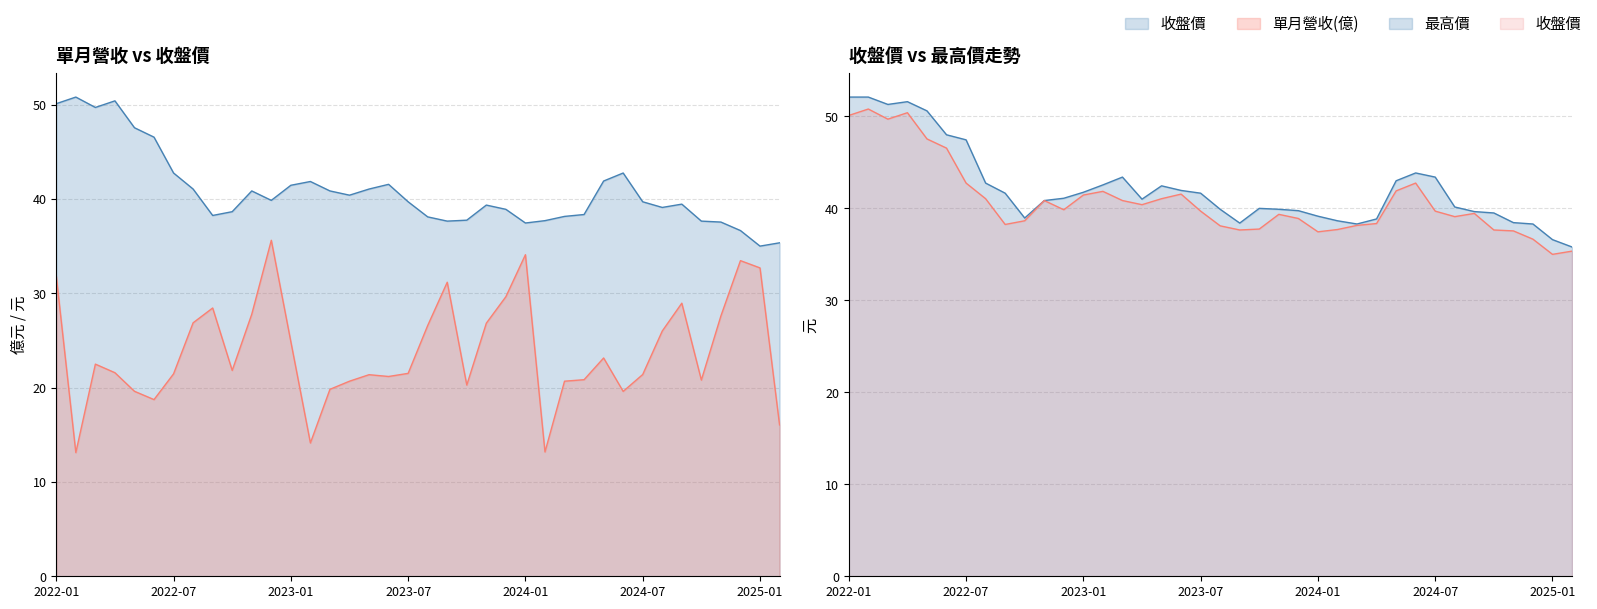

Which label corresponds to the largest value in the chart?

2022-01